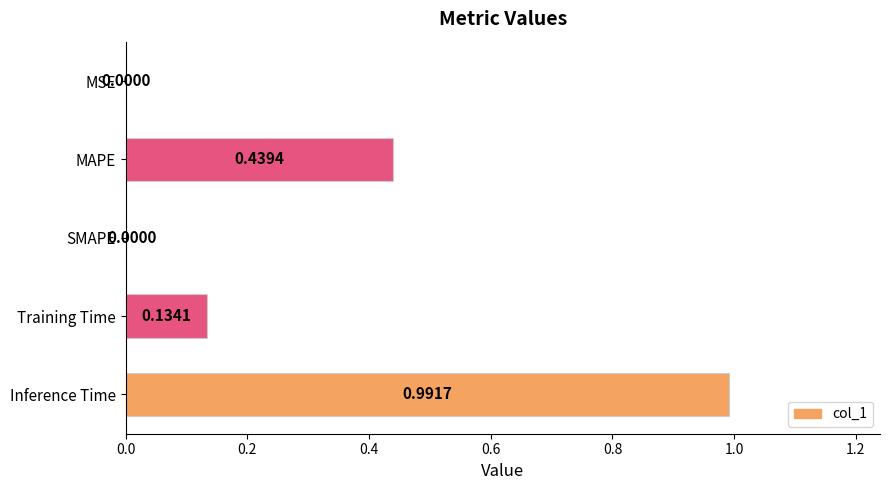

What is the sum of all values?

1.6